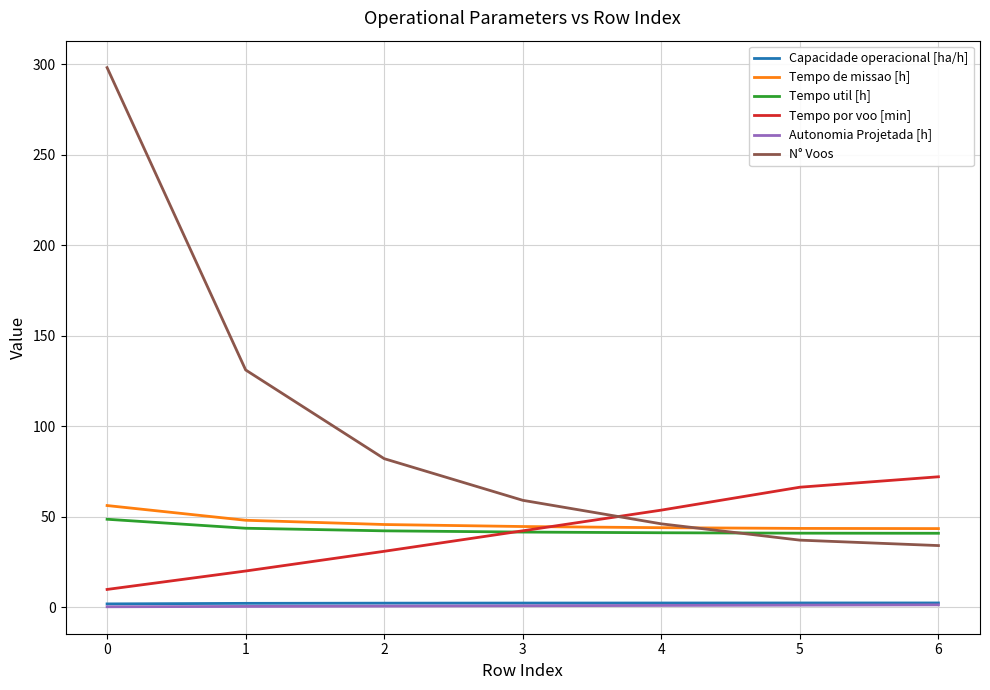

What is the sum of all N° Voos values?

687.0